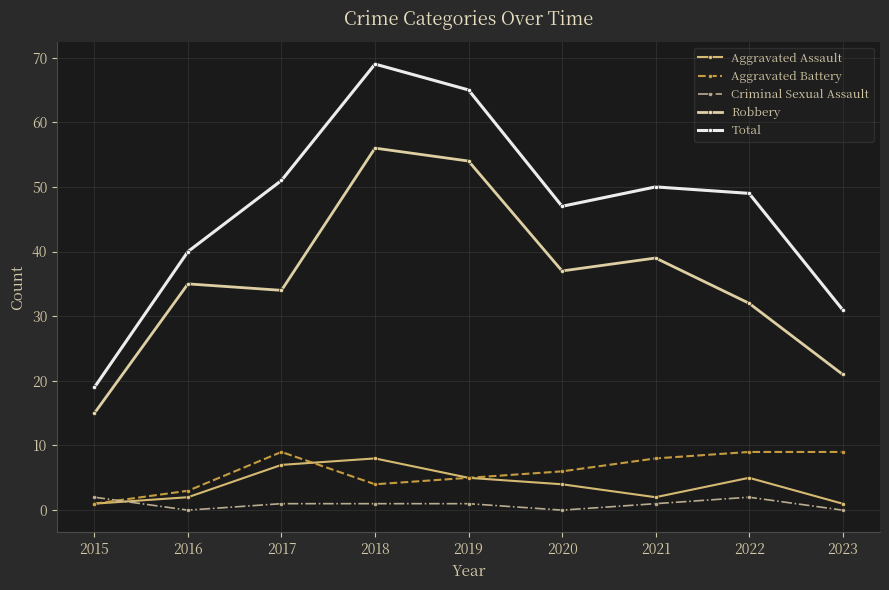

What is the difference between the Aggravated Battery values at 2020 and 2022?

3